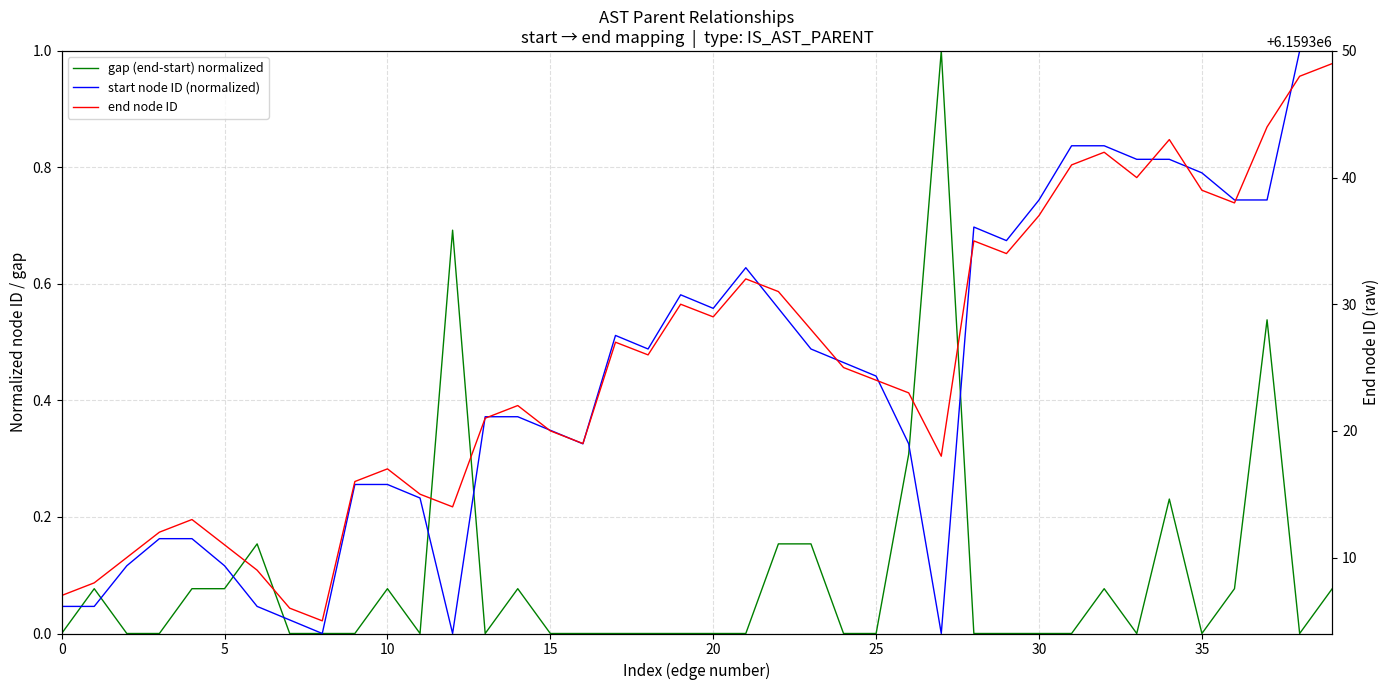

List the series in order of their peak value, highest first.

end node ID, gap (end-start) normalized, start node ID (normalized)